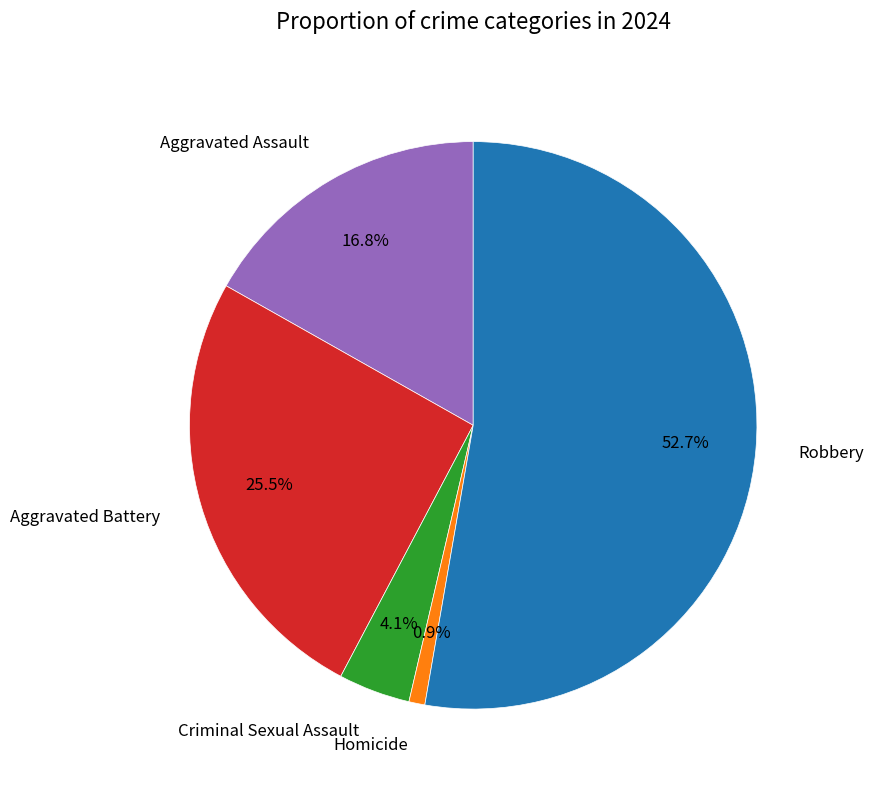

Which category has the smallest portion of the pie?

Homicide